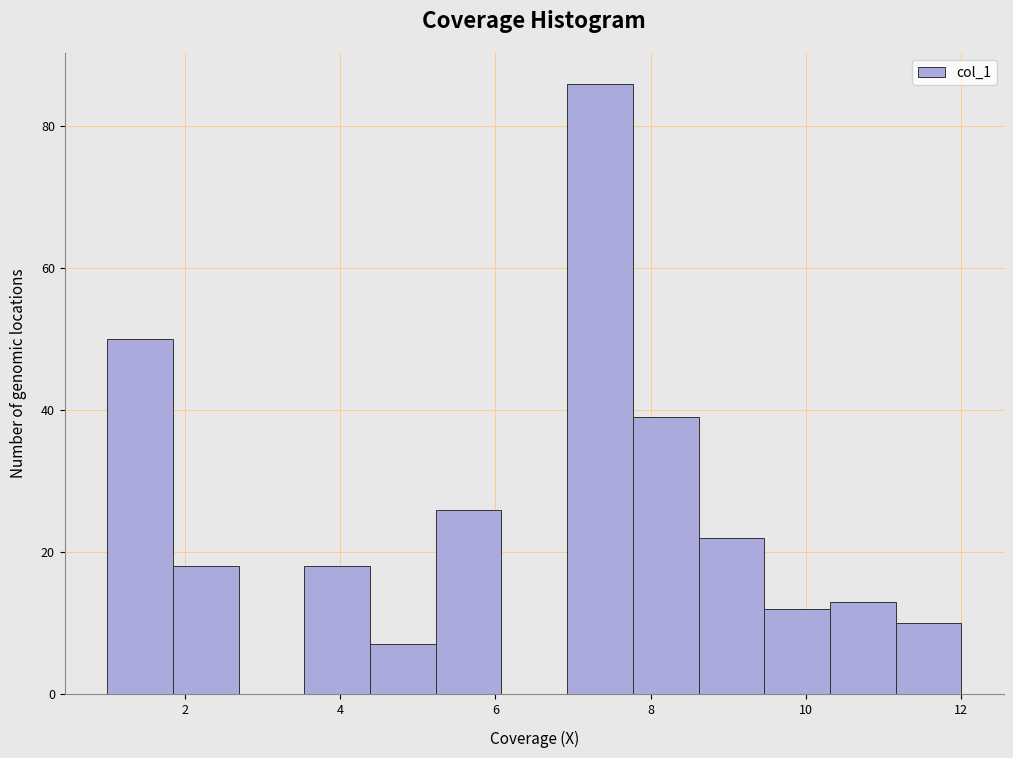

Over which range of the x-axis is the bar tallest?

7.0 to 7.8